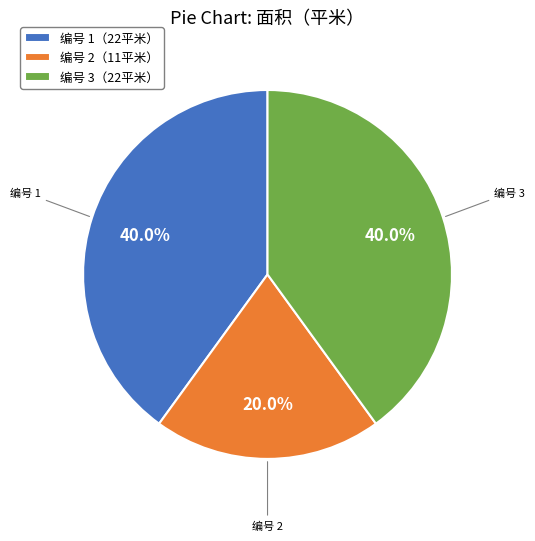

To the nearest percent, what is the average slice percentage?

33%